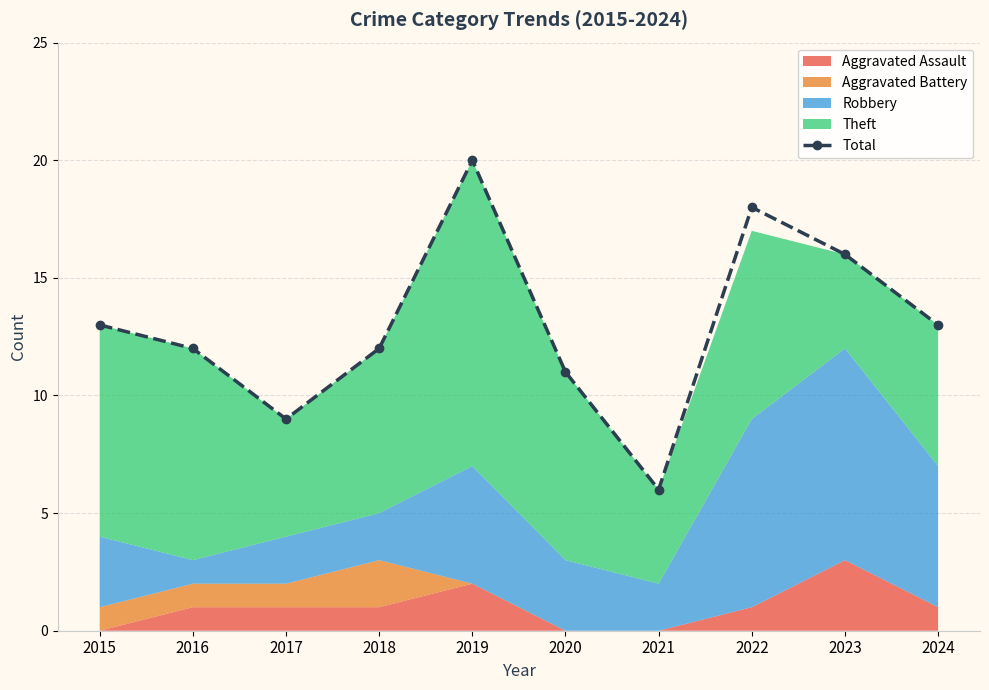

Rank the categories by value from highest to lowest.

2019, 2022, 2023, 2015, 2024, 2016, 2018, 2020, 2017, 2021